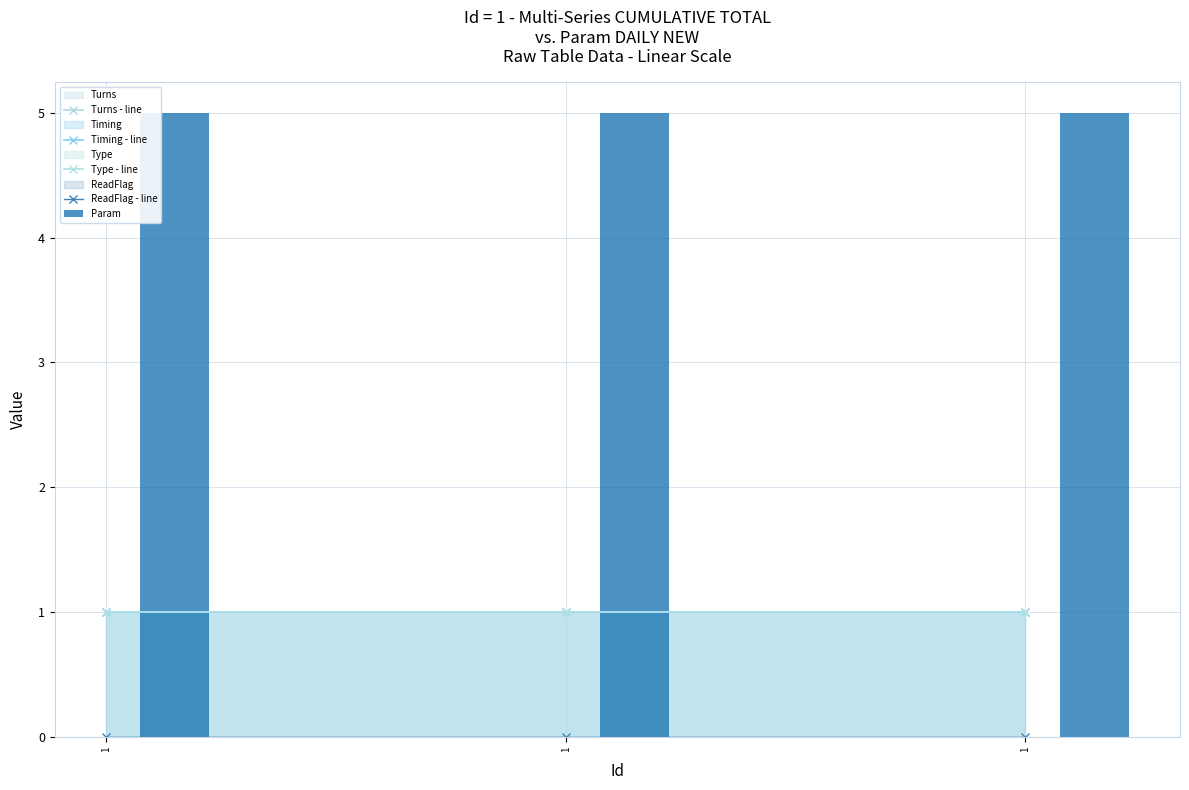

At which category does the chart reach its minimum across all series?

1